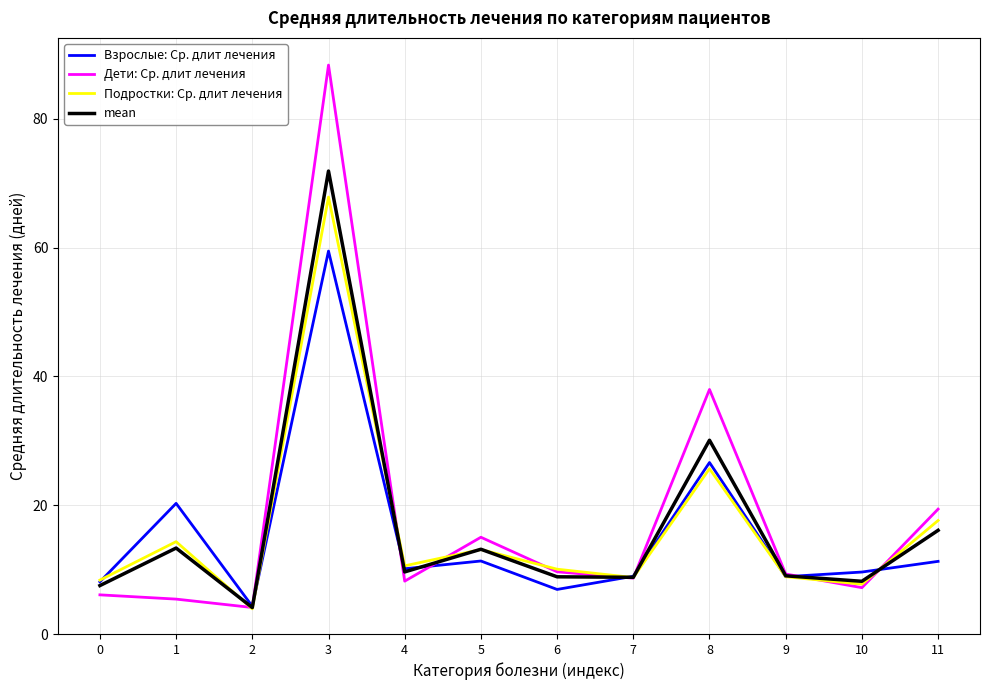

At which category is the sum across all series the highest?

3